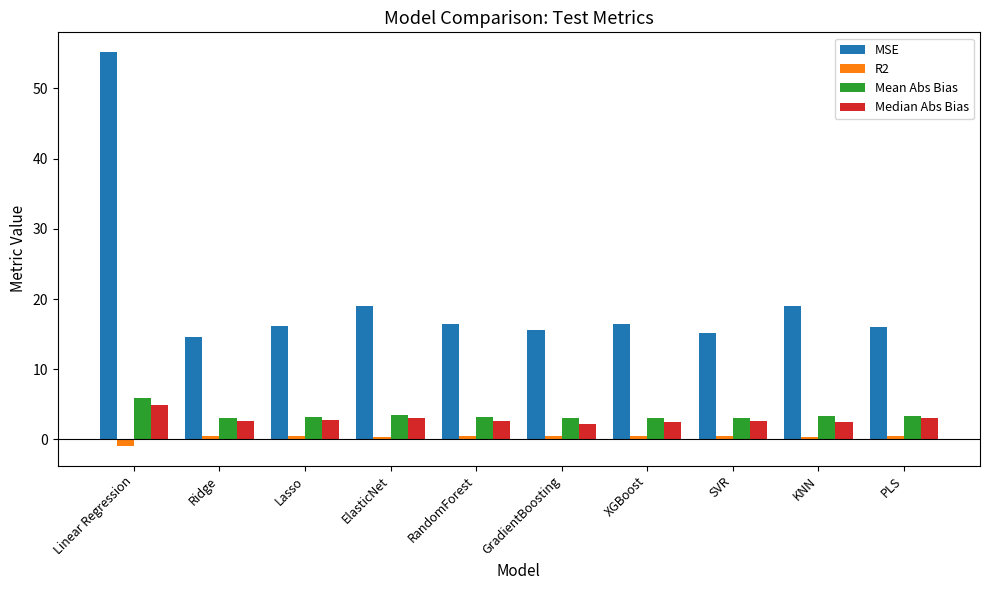

What is the average value of the Mean Abs Bias series?

3.5